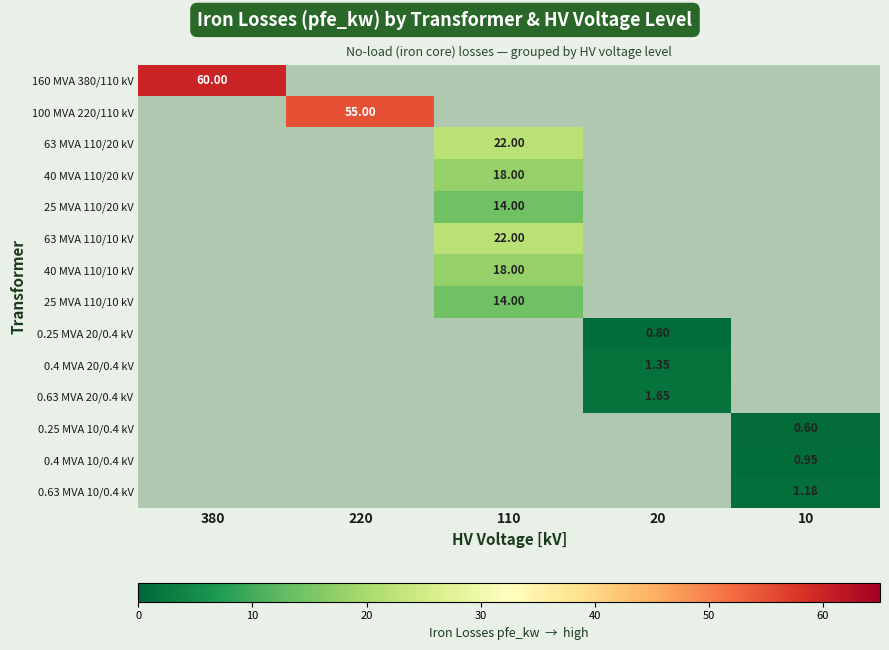

At which category does the chart reach its peak across all series?

380